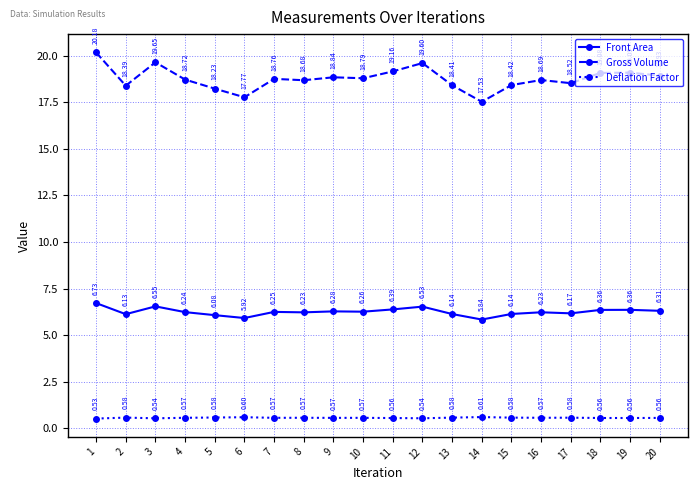

Where is the first local minimum for Front Area?

2